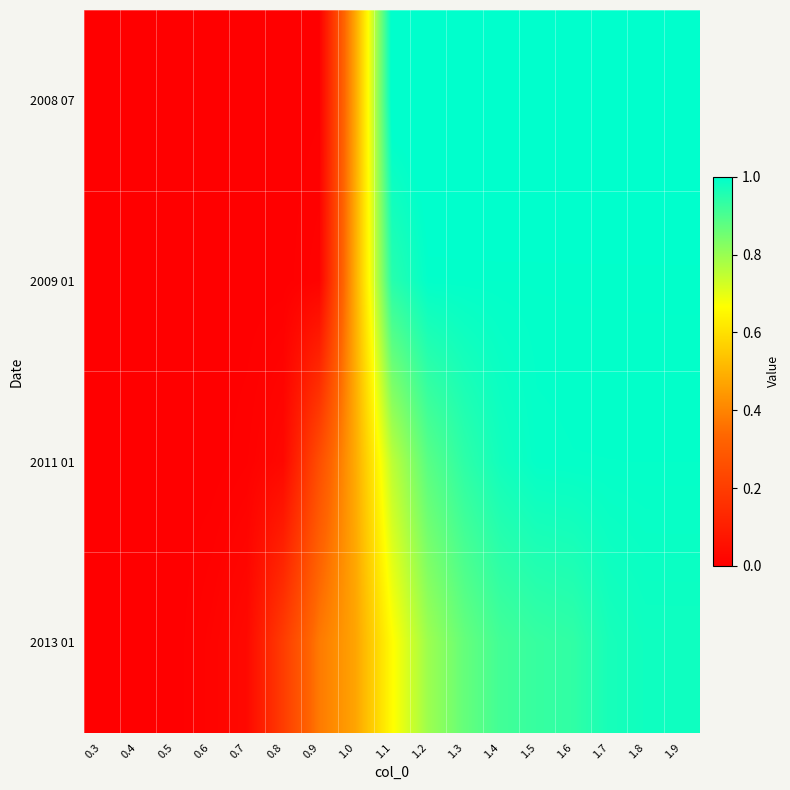

Which has a higher value, 1.8 or 1.3?

1.8